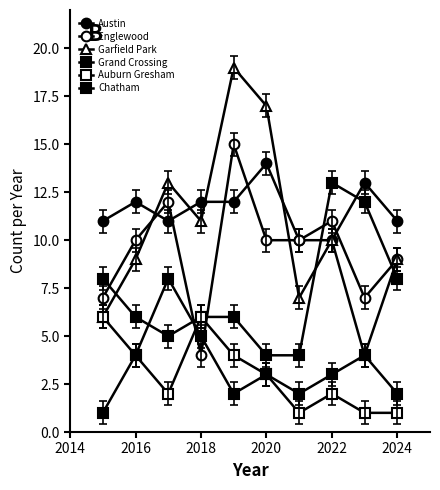

How many categories are shown in the chart?

10